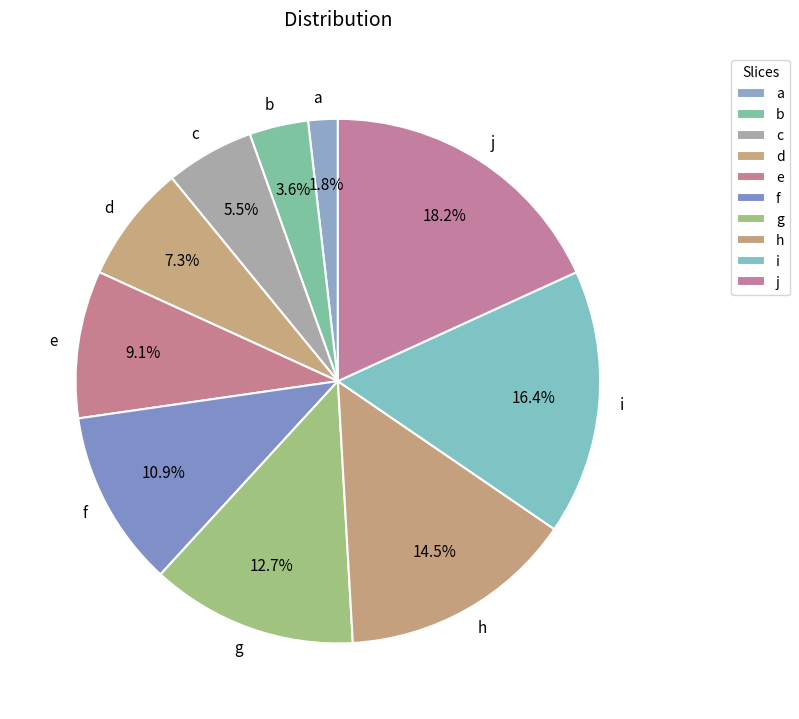

To the nearest percent, what percentage of the pie is j?

18%